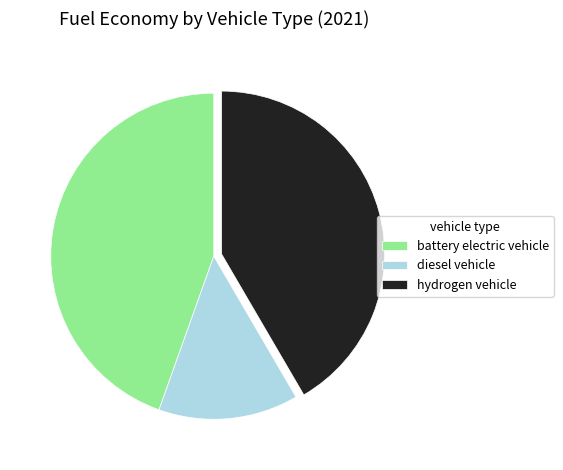

What is the largest slice in the pie chart?

battery electric vehicle